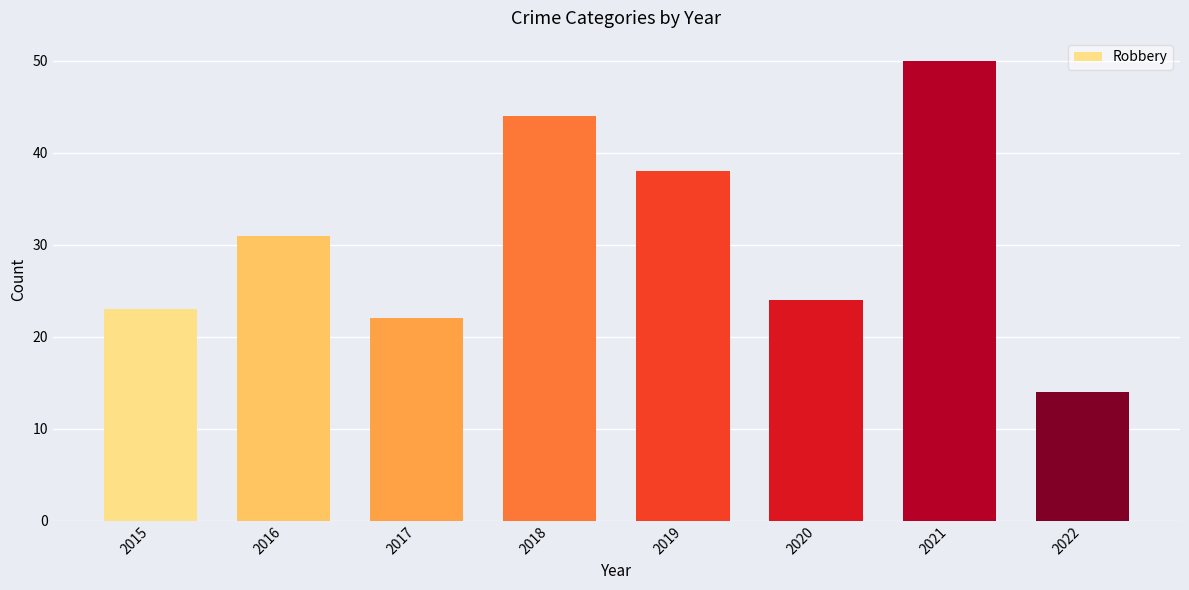

What is the difference between the maximum and minimum values?

36